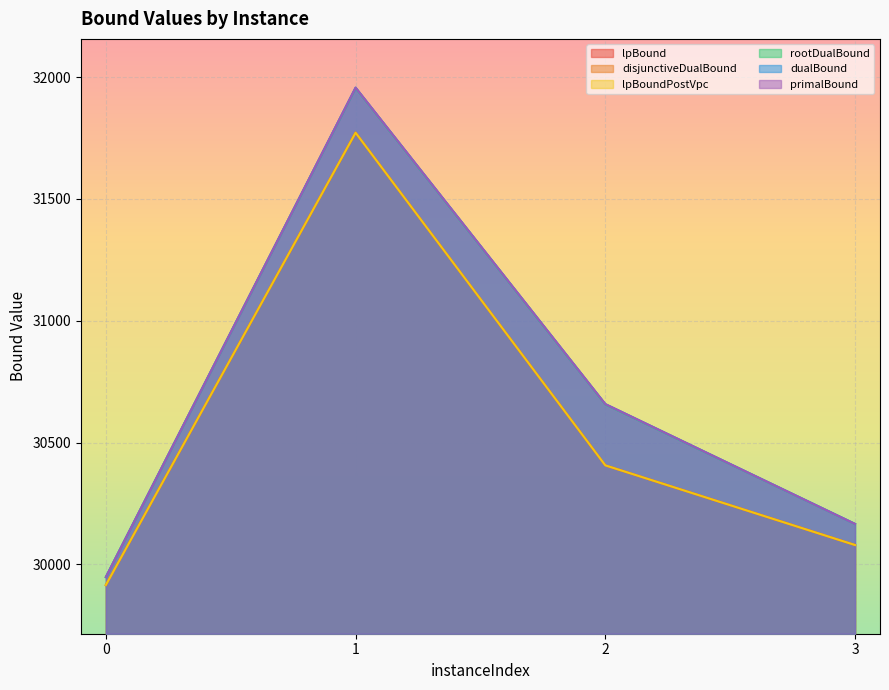

What is the average value of the dualBound series?

30682.2